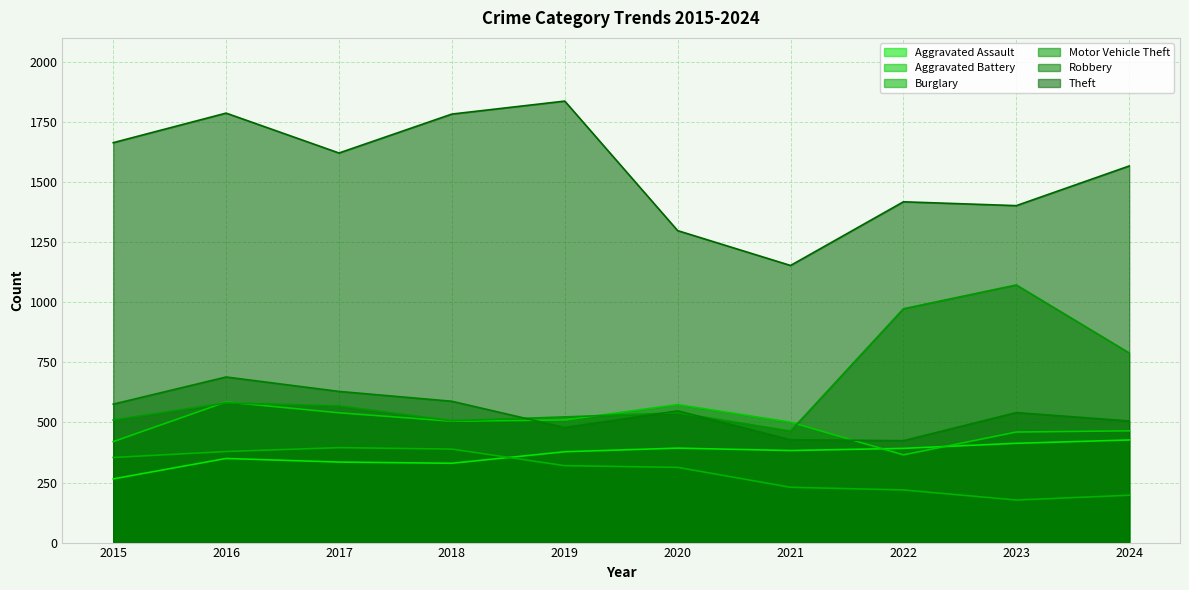

What is the value of the Motor Vehicle Theft point at the 5th from the left?

523